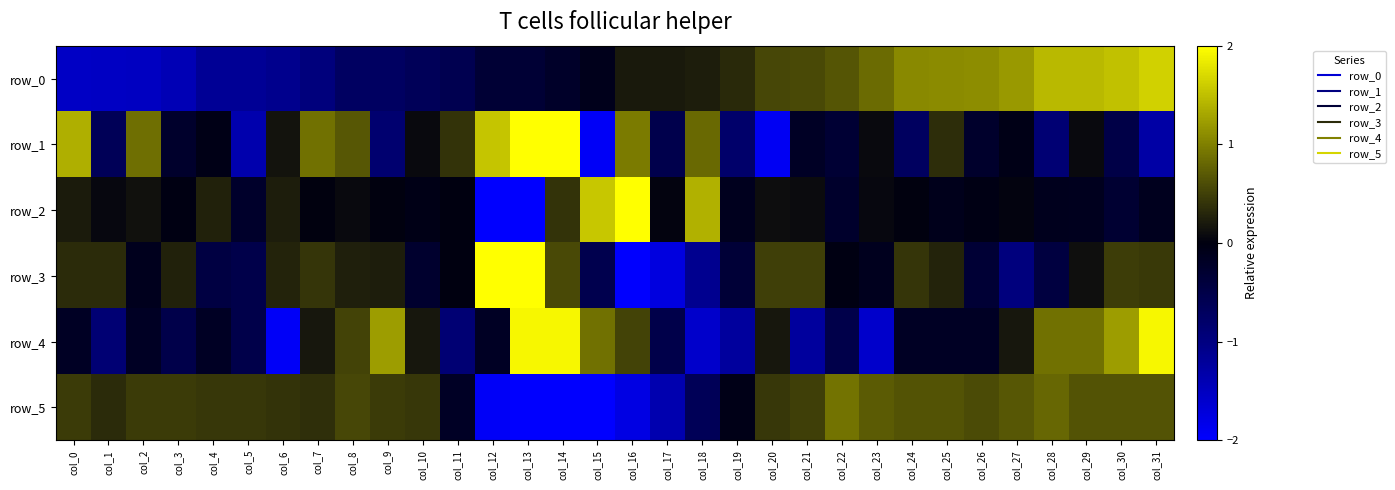

How many positive values does the row_2 series have?

18